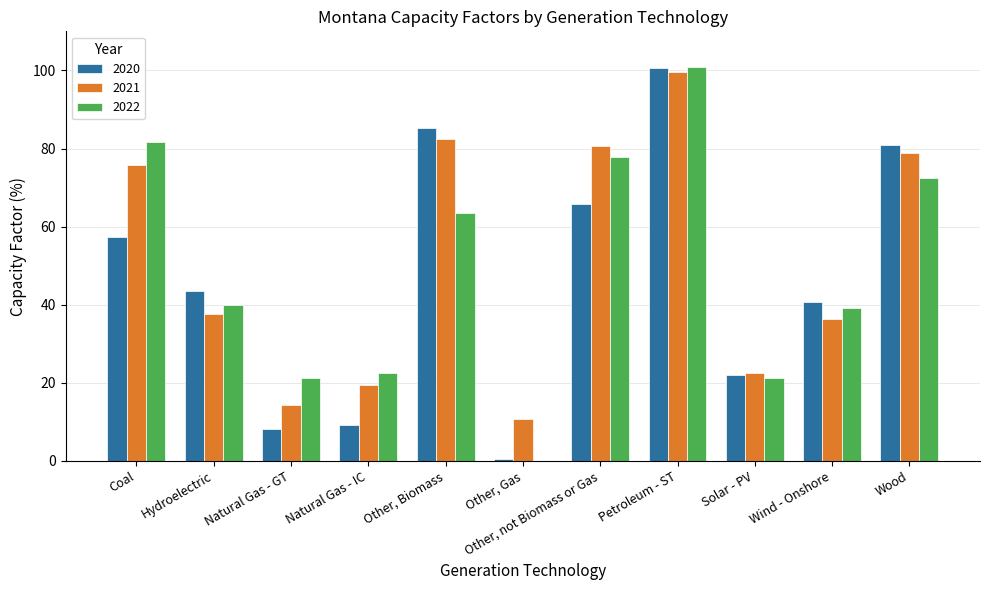

Is it true that 2021 equals 37.5 at Hydroelectric?

True